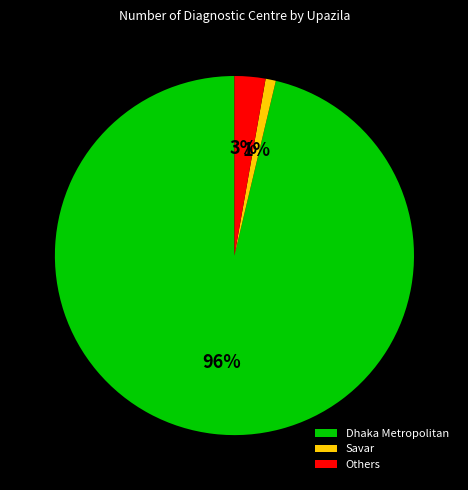

How many slices are in this pie chart?

3